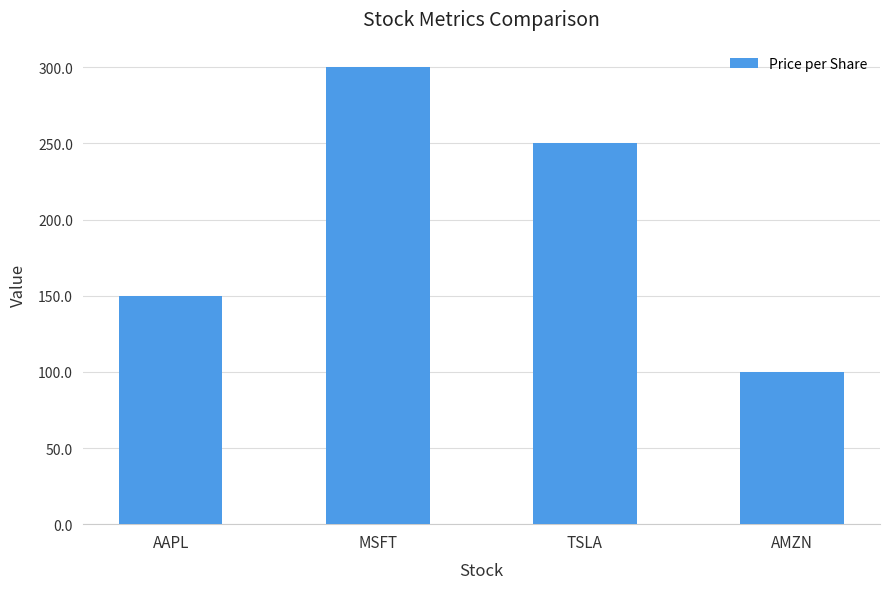

At which category does the chart reach its peak across all series?

MSFT